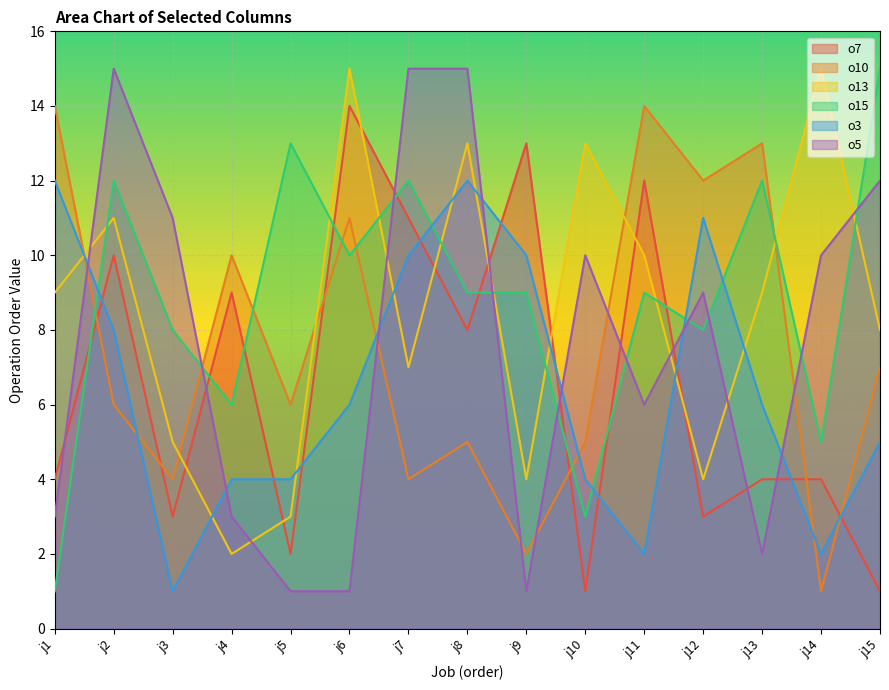

What is the spread (max minus min) of values at j2?

9